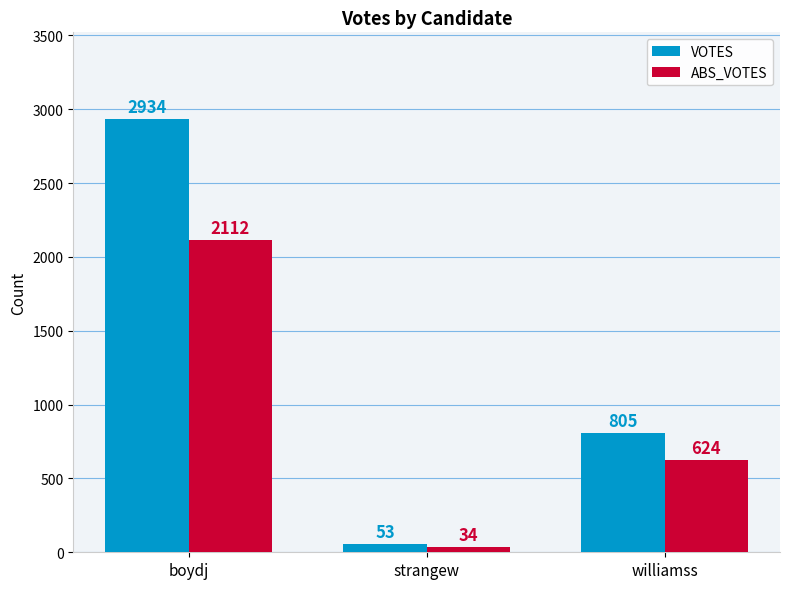

What is the label of the 1st bar from the left?

boydj